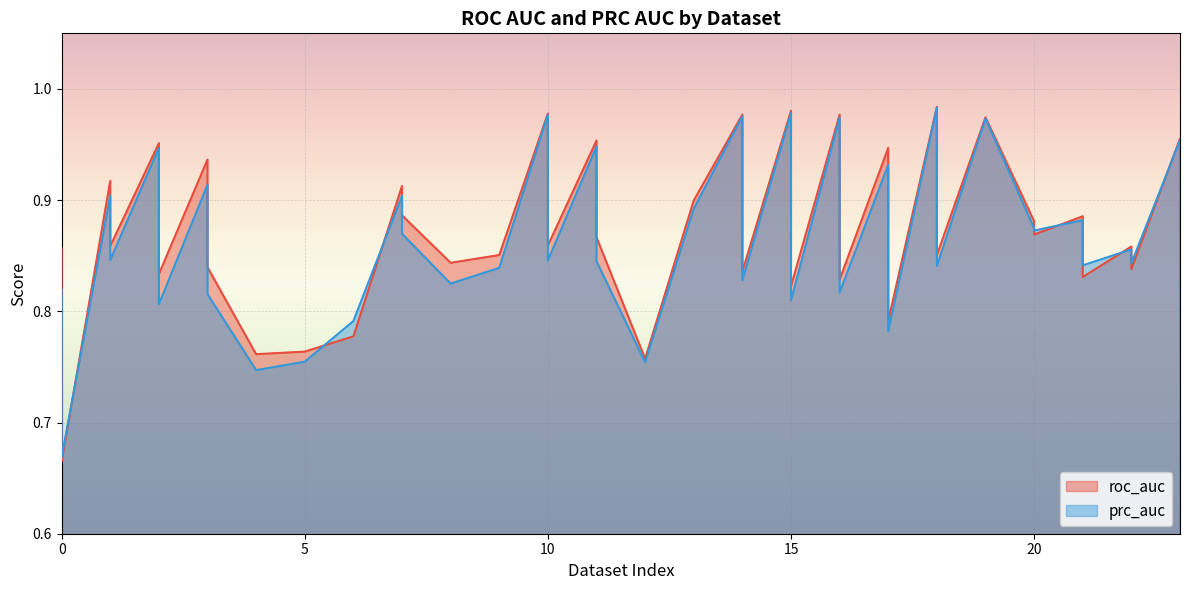

Between which two adjacent categories do prc_auc and roc_auc first intersect?

0 and 0